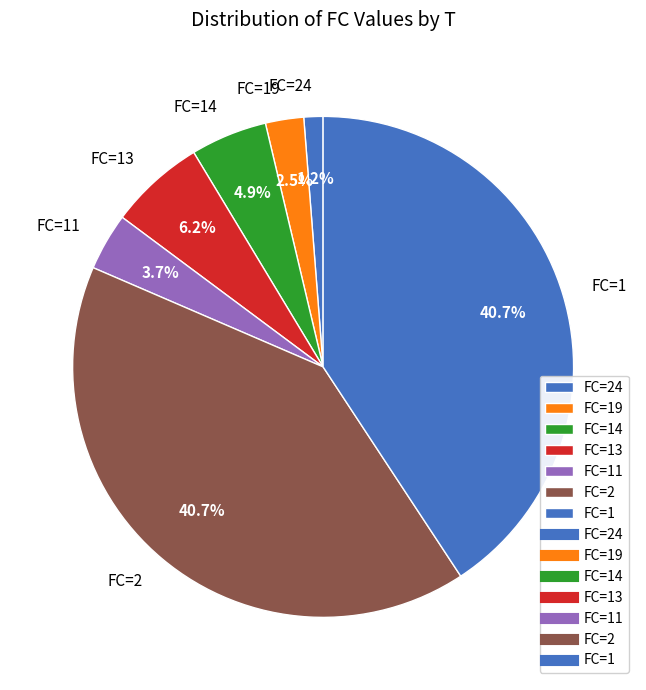

Is there a majority slice in this chart?

No